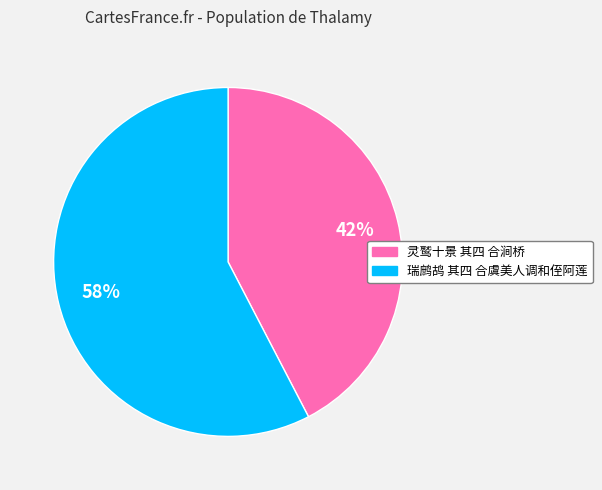

True or false: 瑞鹧鸪 其四 合虞美人调和侄阿莲 accounts for 58% of the total.

True